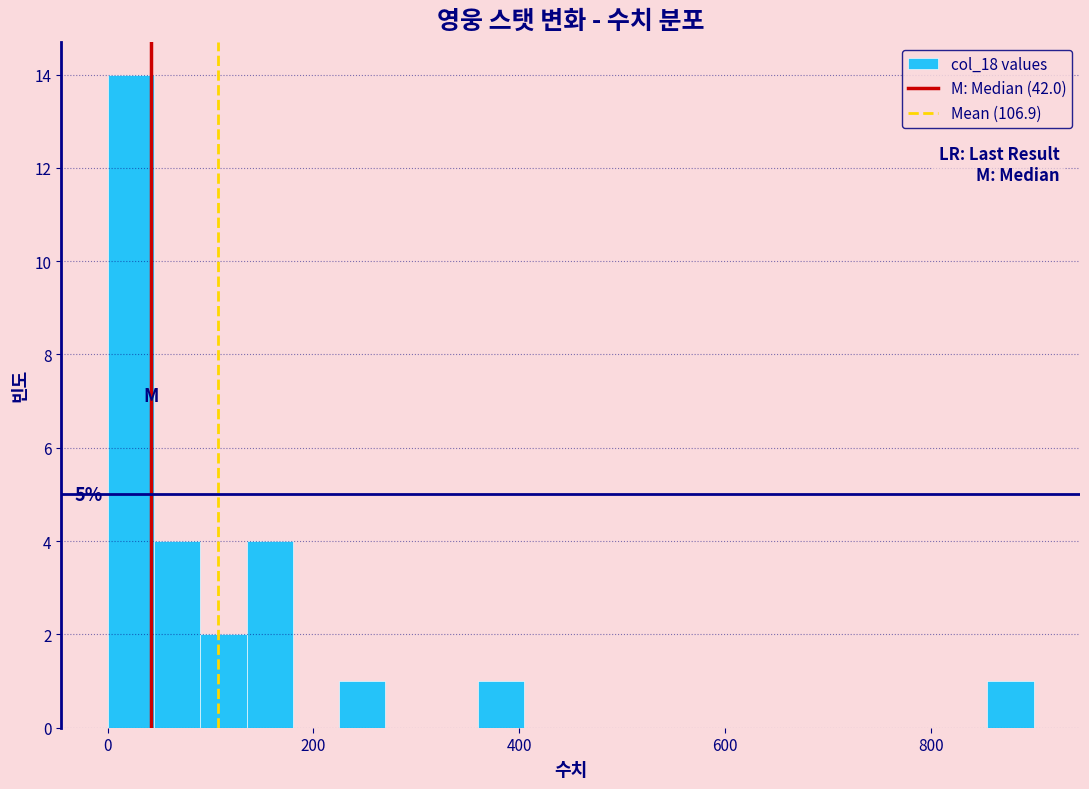

Around what value on the x-axis is the tallest bar? Give the approximate position of its centre, as read against the axis.

20